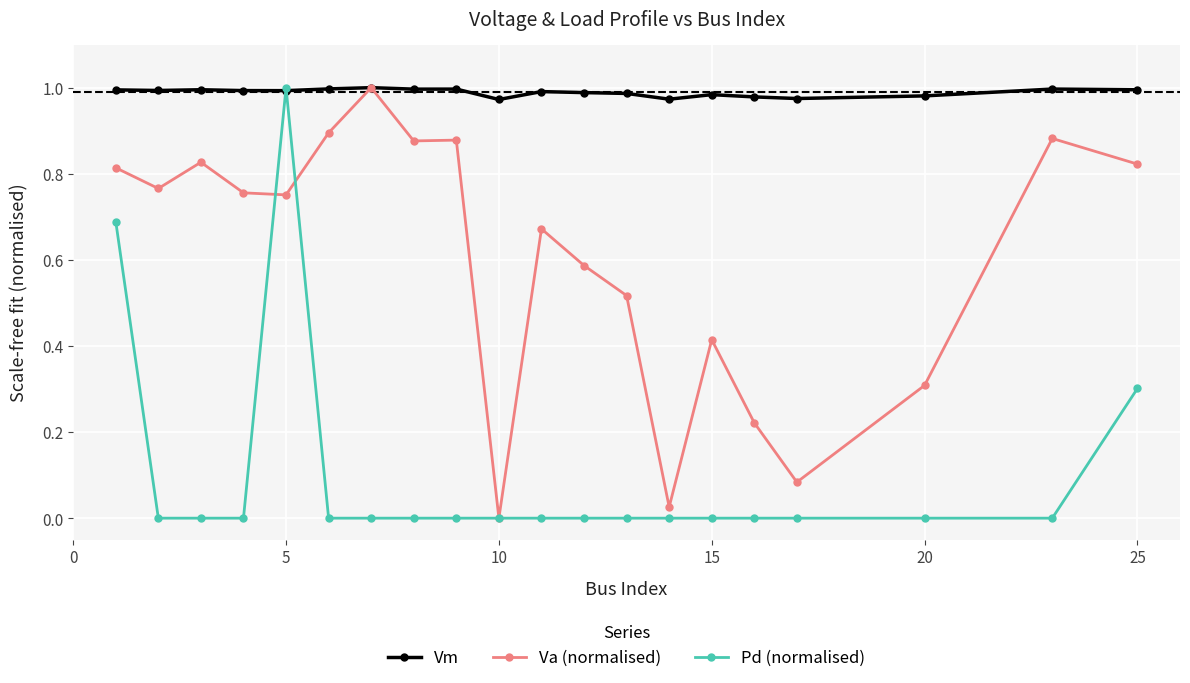

Which series has the largest total across all categories?

Vm